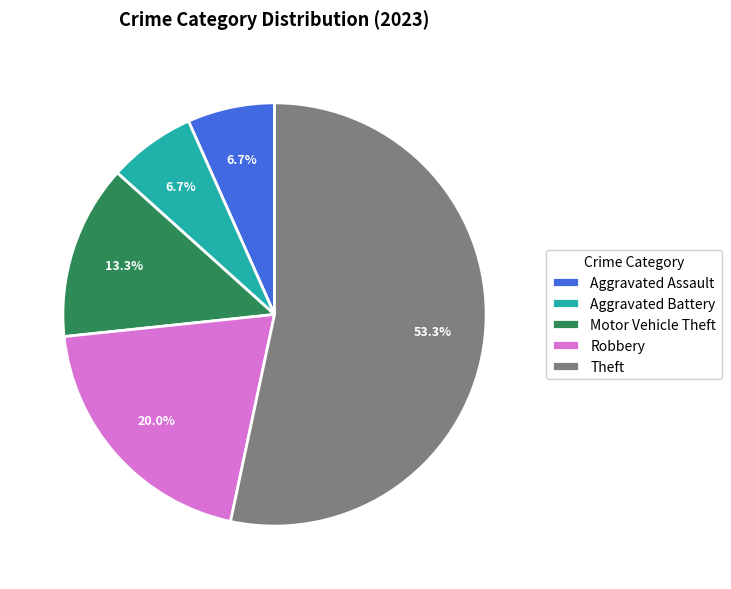

Do Robbery and Motor Vehicle Theft together represent more than half of the pie?

No